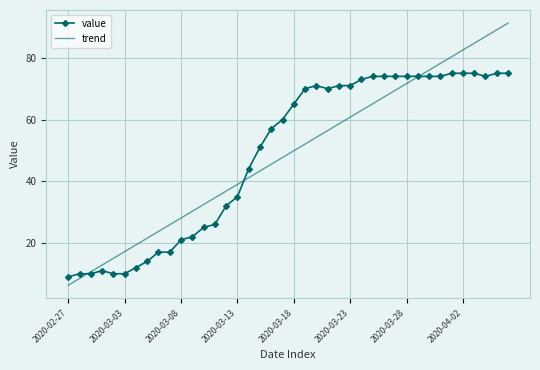

True or false: value and trend intersect in this chart.

True